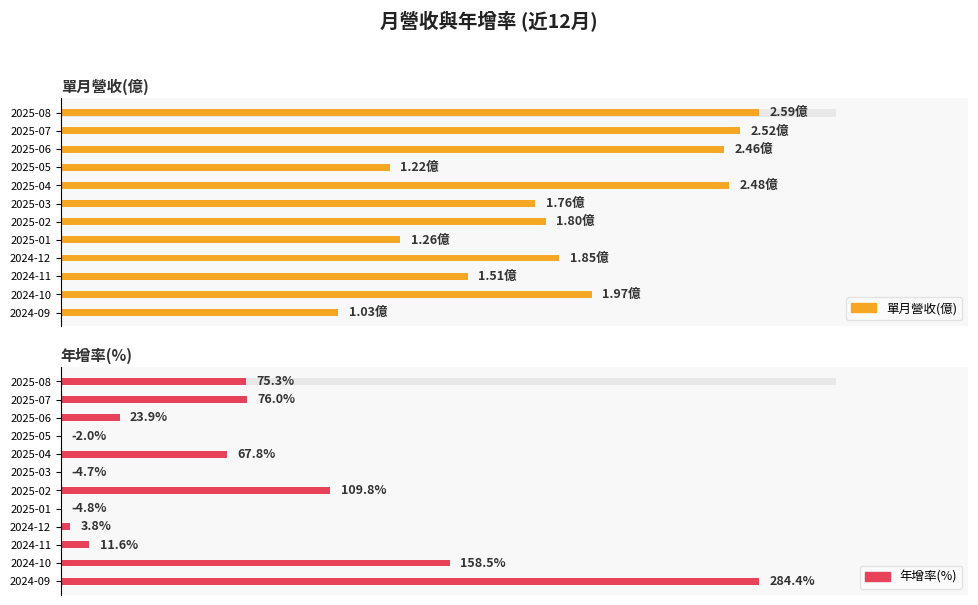

Which series has the widest spread of values?

年增率(%)